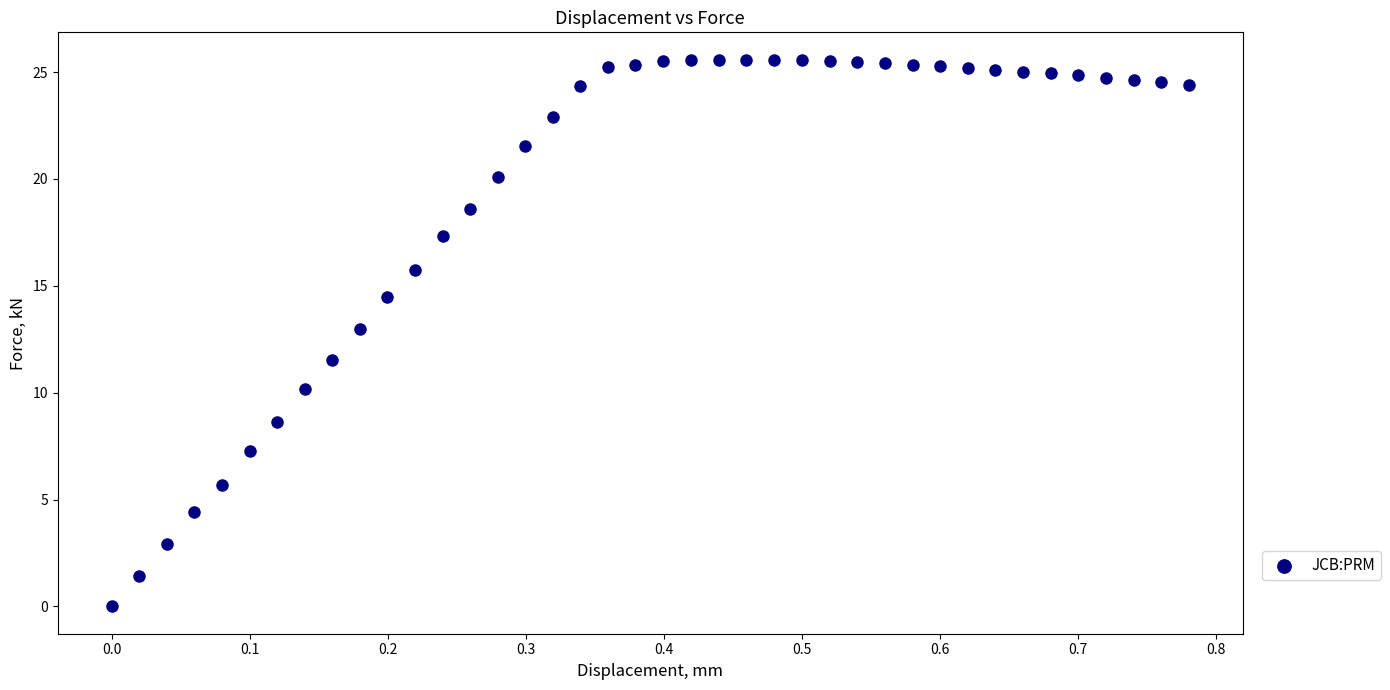

What is the range of X values (max minus min)?

0.8